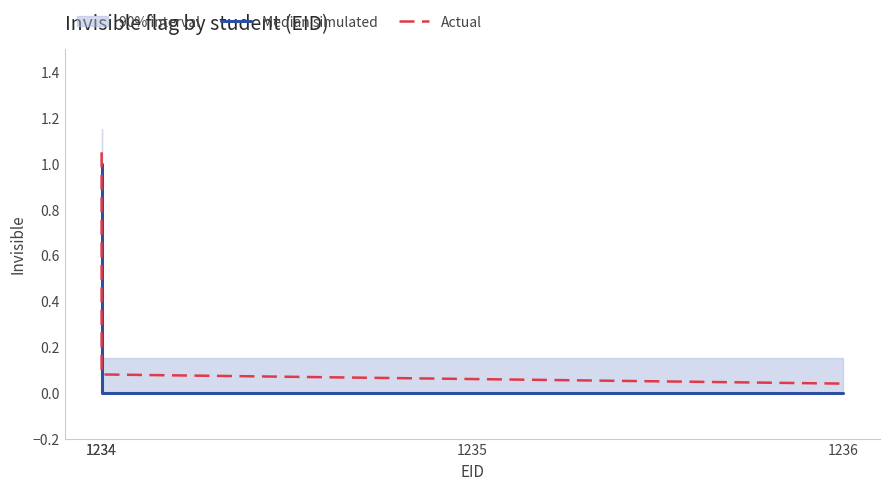

List the labels in order of Actual value, smallest first.

1236, 1235, 1234, 1234